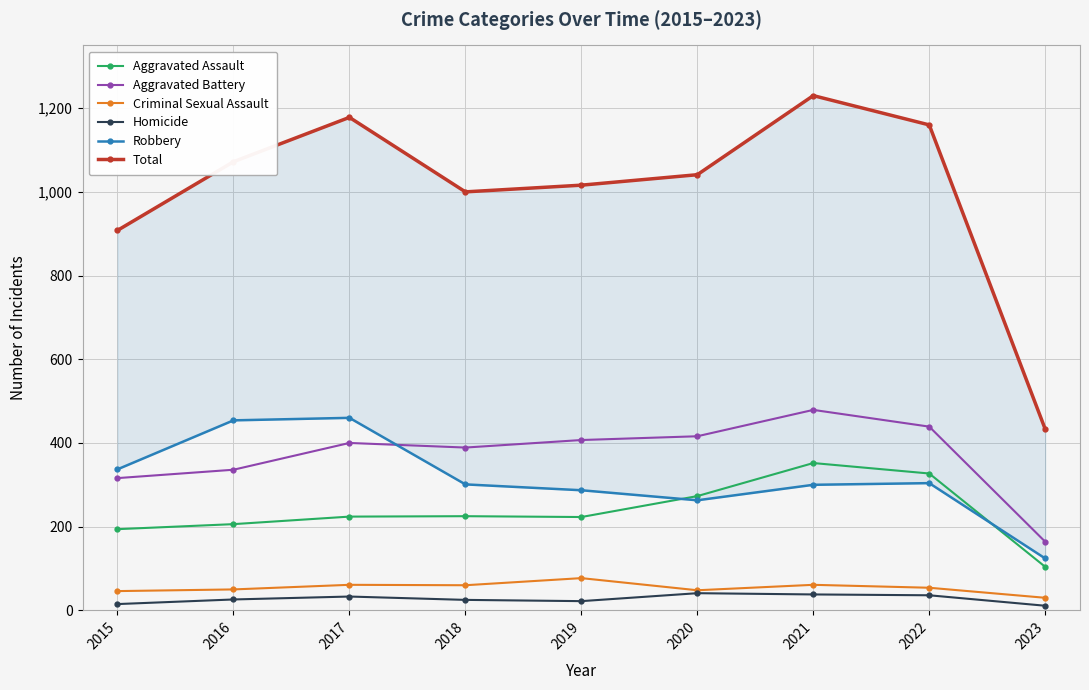

True or false: Criminal Sexual Assault and Aggravated Battery cross at least once.

False